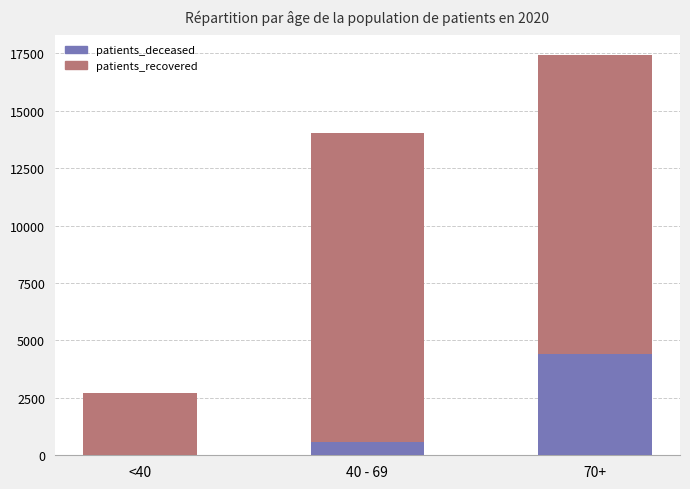

What is the maximum value for patients_deceased?

4422